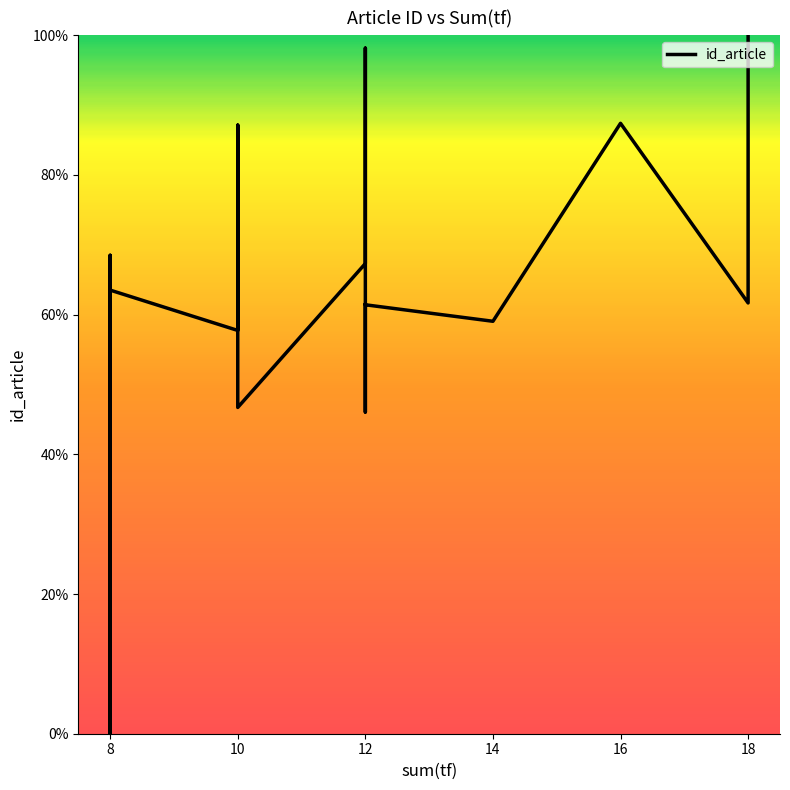

What is the value of the 6th point from the left?

63.3